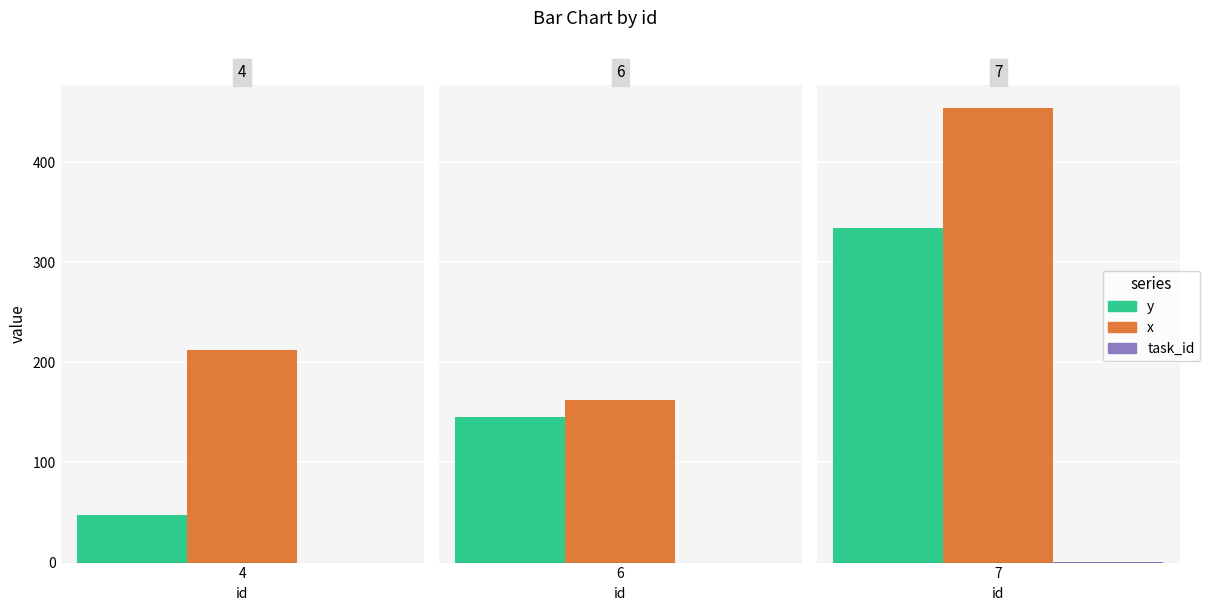

The value of x at 7 is 595. True or false?

False